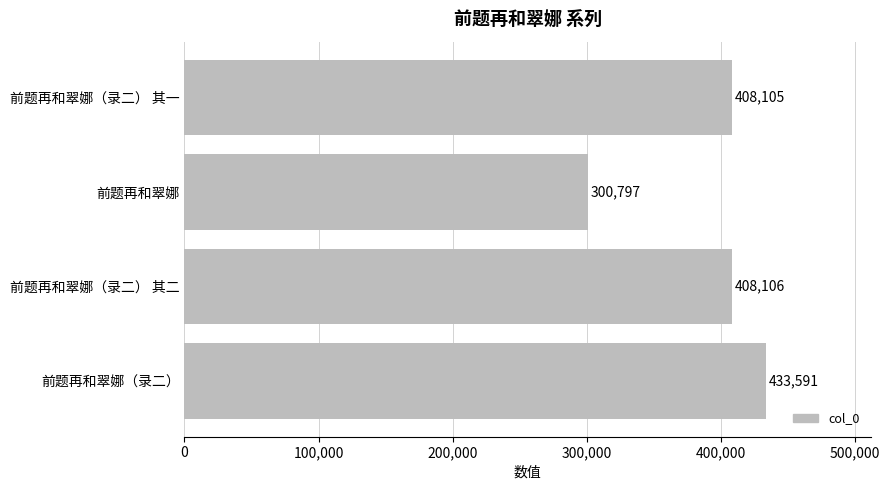

Reading bottom to top, transcribe all the data shown in this chart.

433591	408106	300797	408105